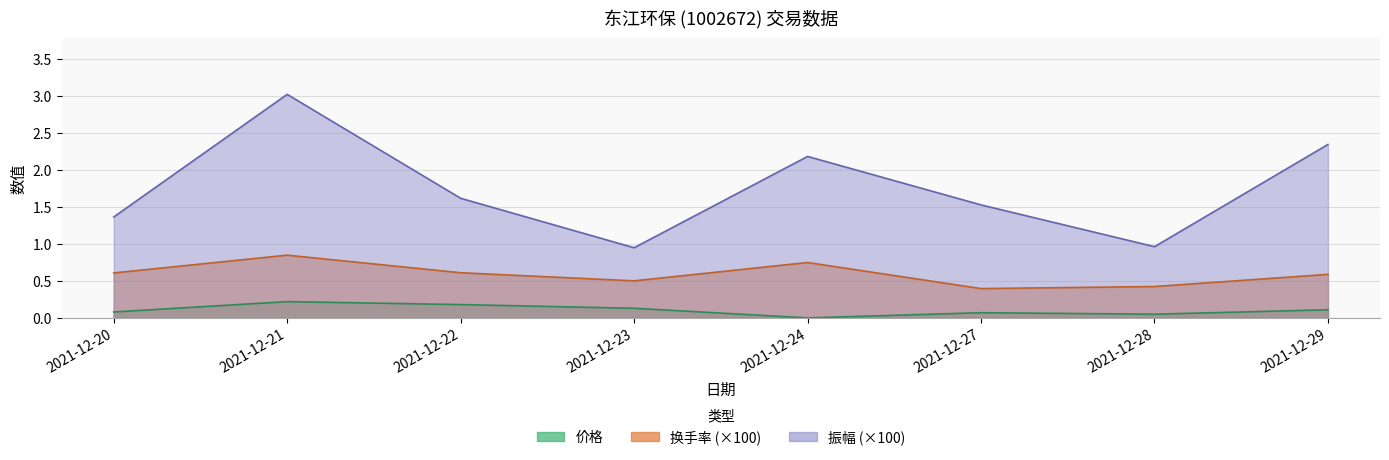

At which label is 价格 closest to 0?

2021-12-24